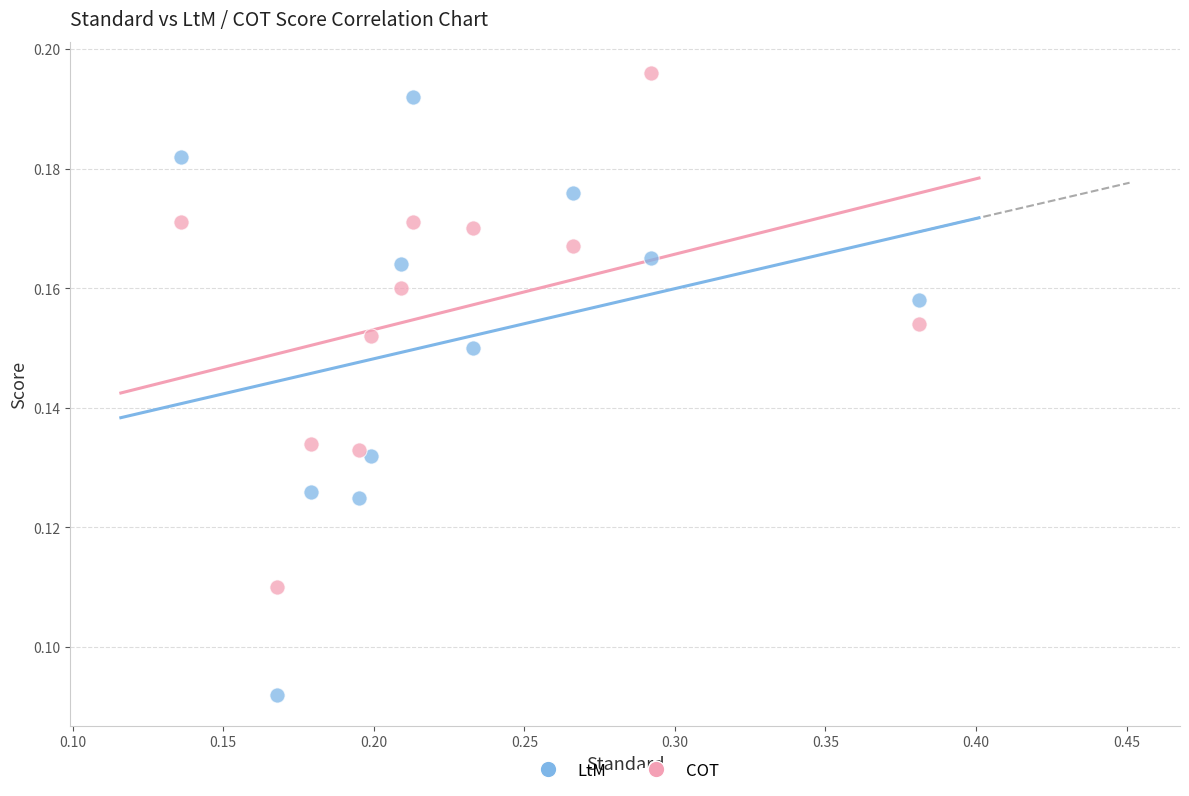

Which series has the widest spread of Y values?

LtM